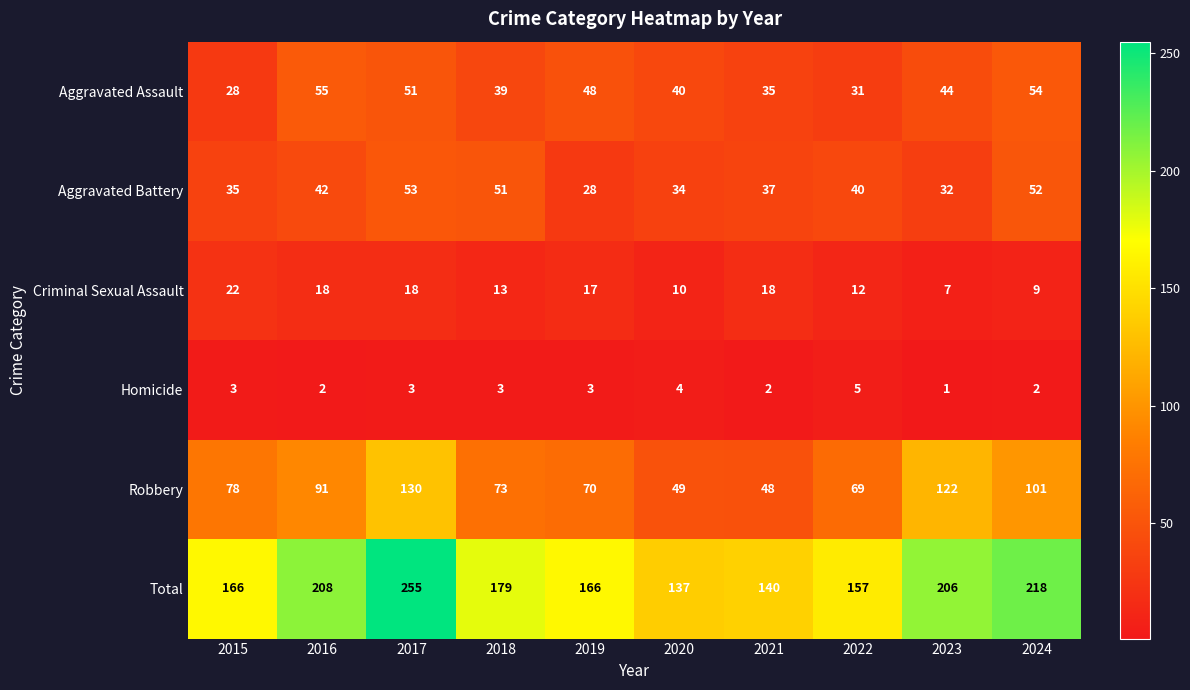

How many data points in Criminal Sexual Assault are less than 17?

5